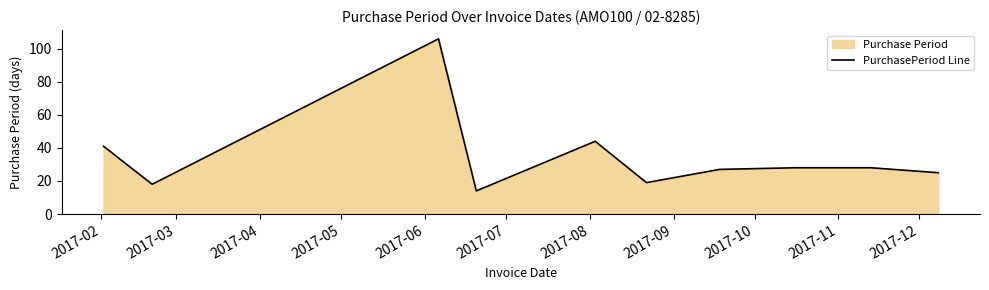

What is the smallest value displayed?

14